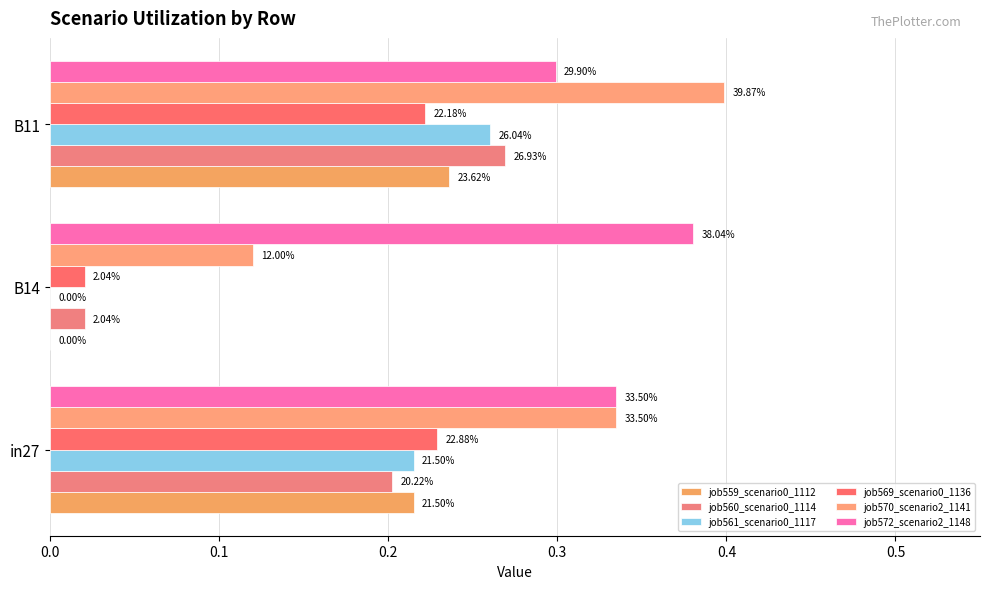

What is the difference between the maximum and minimum values in the job561_scenario0_1117 series?

0.3